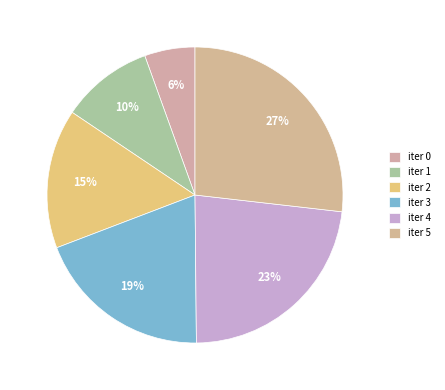

Count the number of slices in the pie.

6